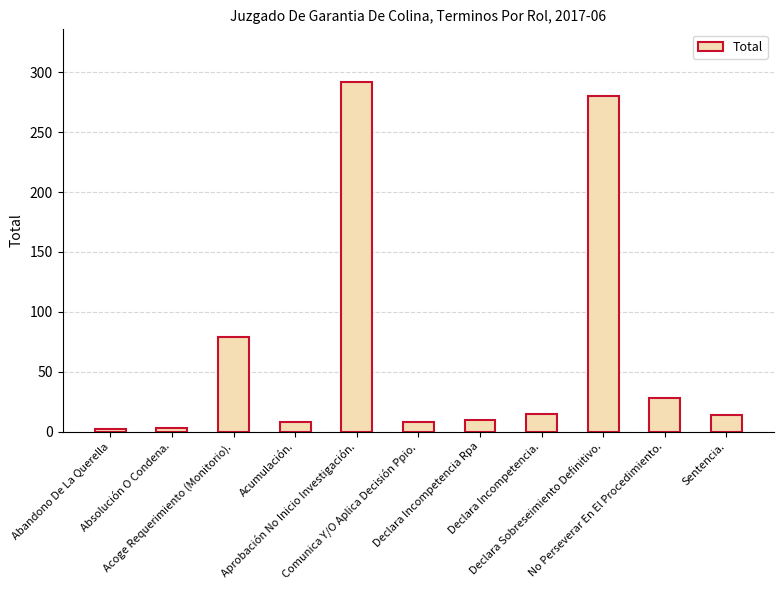

What is the average value?

67